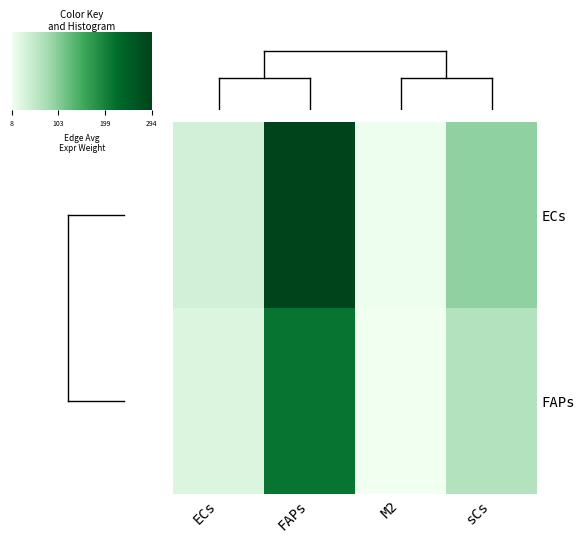

What is the sum of all ECs values?

439.5